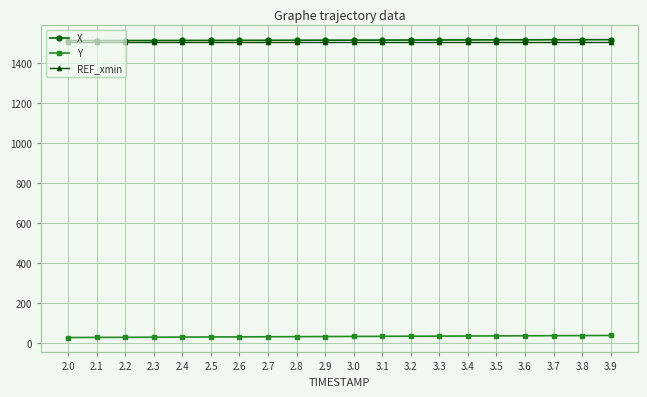

What is the maximum value shown in the chart?

1517.5